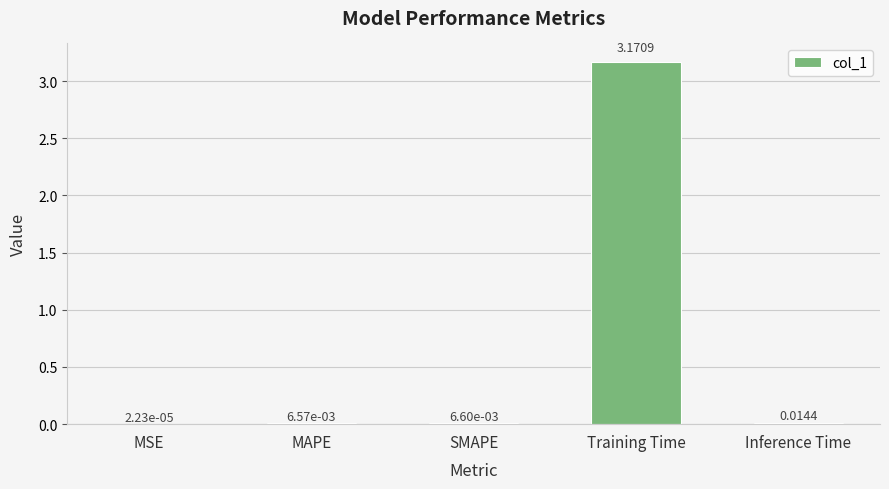

How many data points does each series have?

5